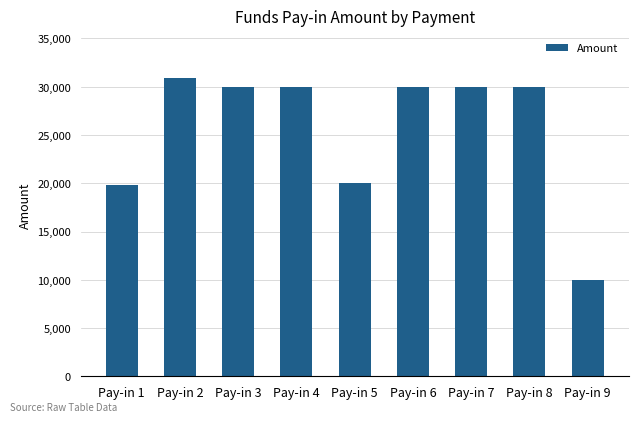

The value at Pay-in 6 is 11616. True or false?

False